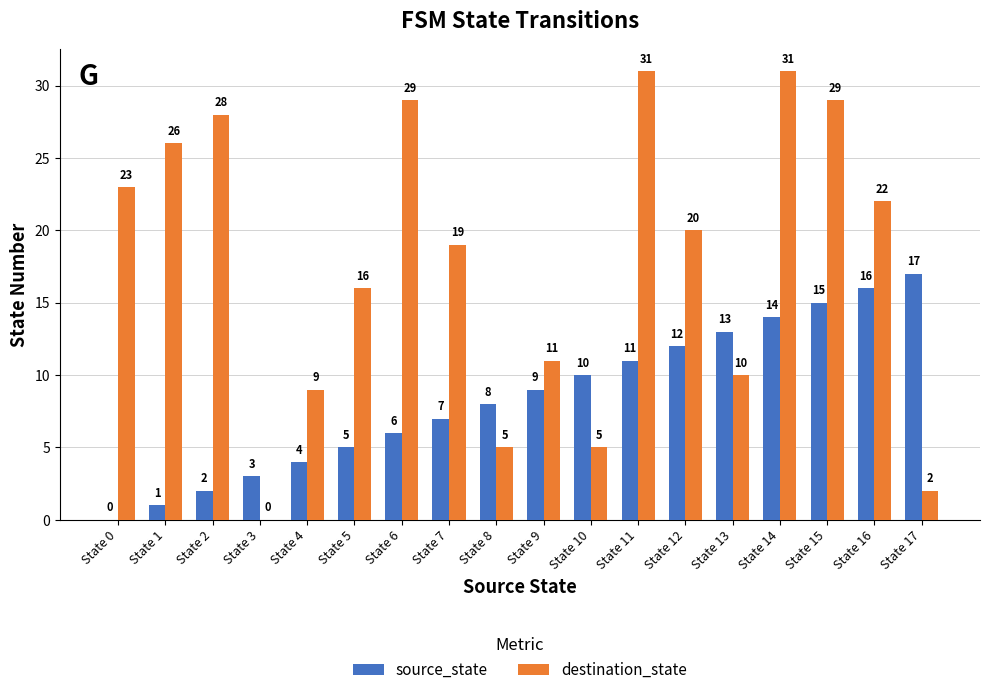

What are all the series names shown in the legend?

source_state, destination_state